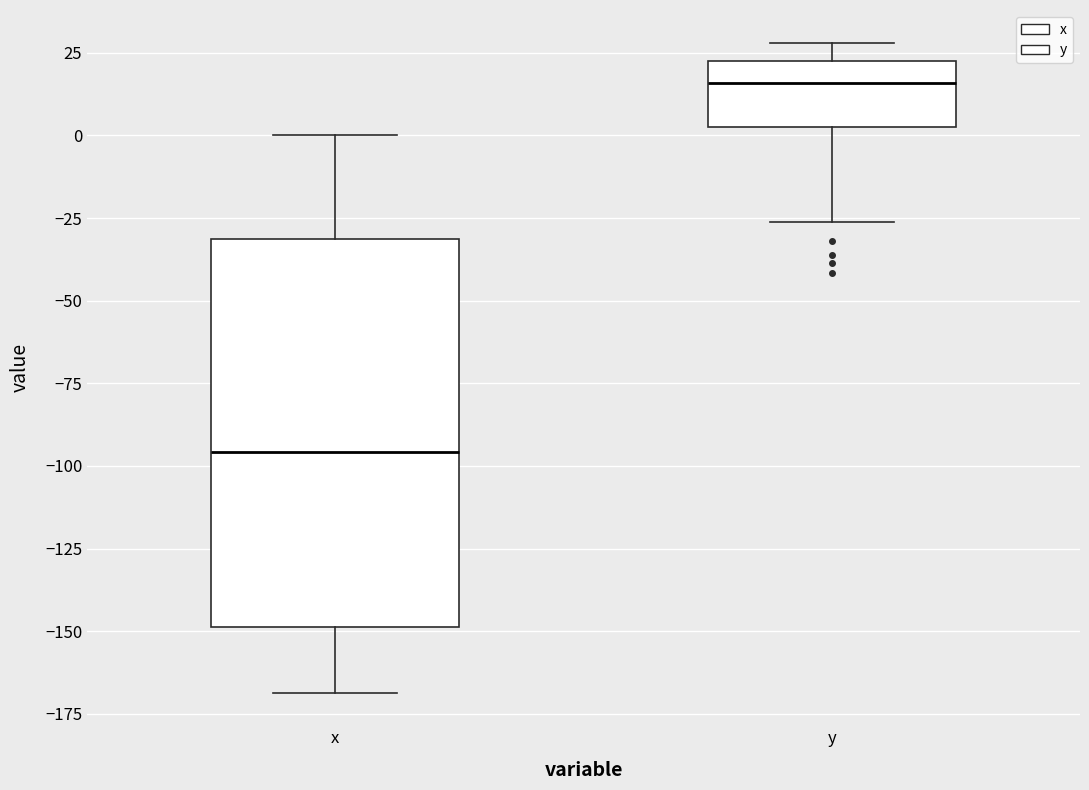

Reading left to right, read every box against the y-axis: the position of its median line, the range the box covers, and the ends of its whiskers. The values are not printed on the chart, so give them approximately, as read against the axis.

x: median -95, box -150 to -30, whiskers -170 to 0
y: median 15, box 5 to 20, whiskers -25 to 30